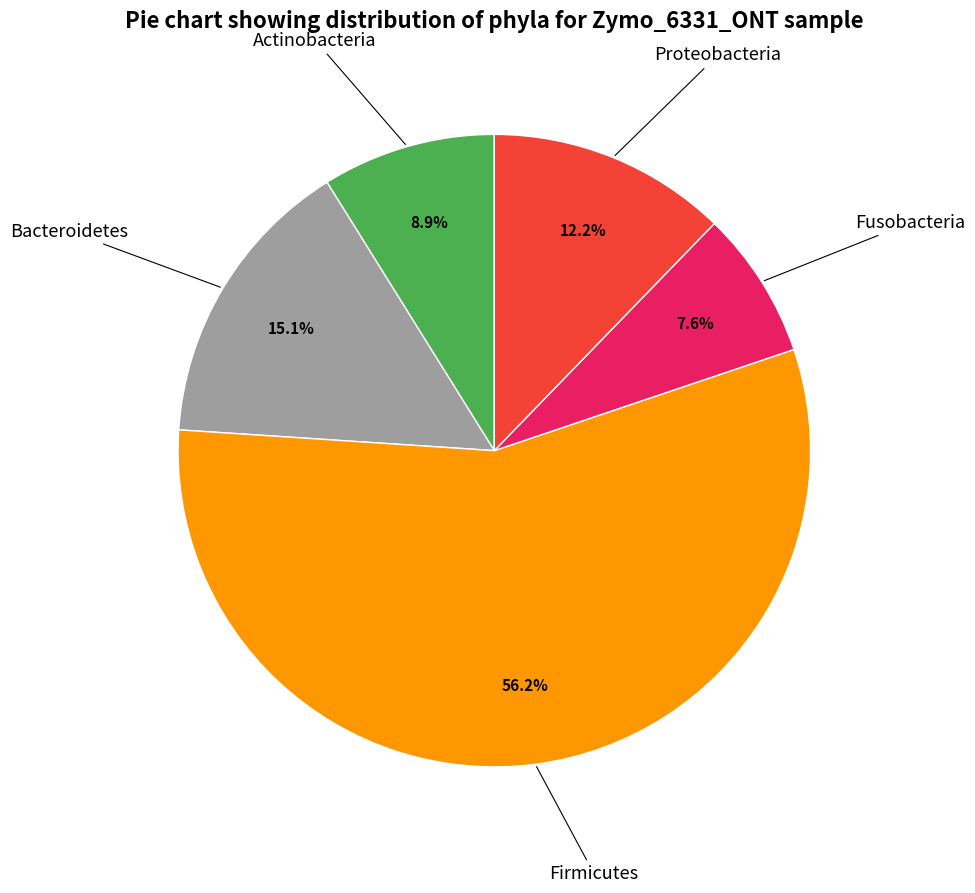

Does any single category account for the majority?

Yes